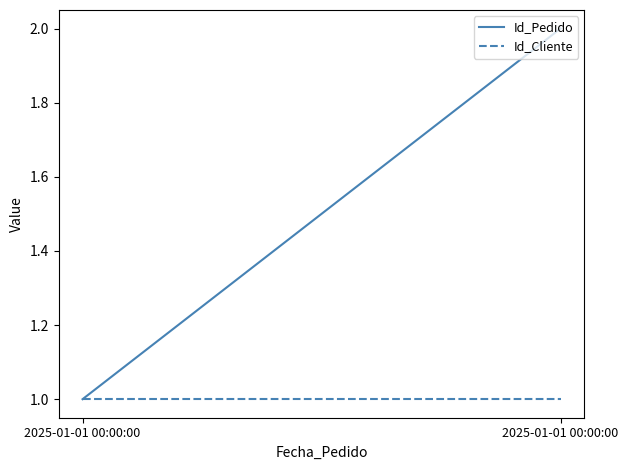

Reading right to left, list all the values displayed in this chart.

Id_Pedido: 2025-01-01 00:00:00=2	2025-01-01 00:00:00=1
Id_Cliente: 2025-01-01 00:00:00=1	2025-01-01 00:00:00=1